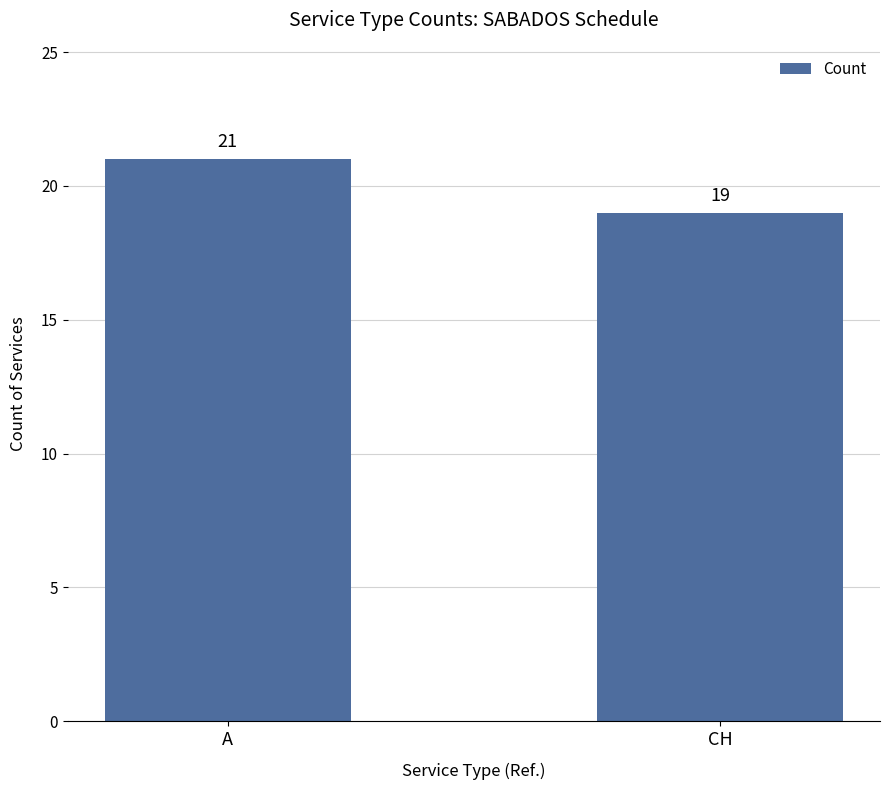

List the labels in order of value, largest first.

A, CH